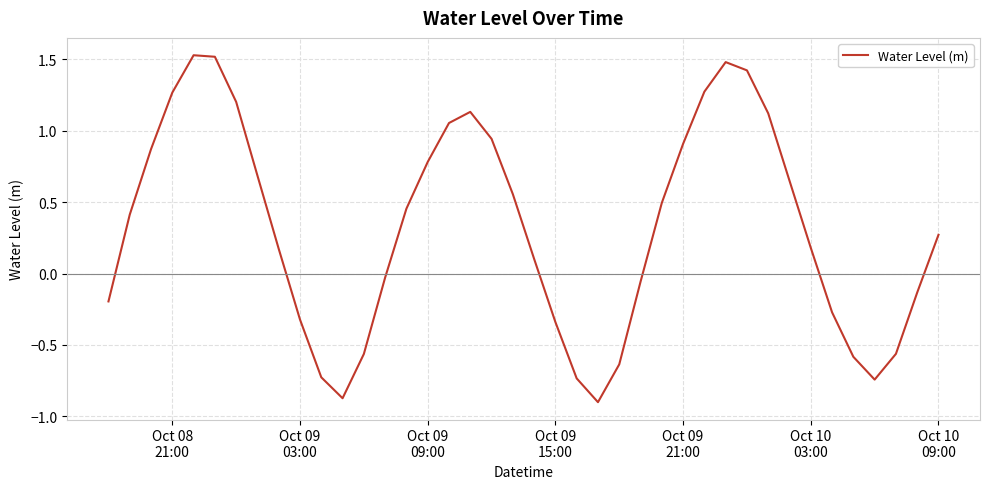

Reading left to right, list all the values displayed in this chart.

-0.2	0.4	0.9	1.3	1.5	1.5	1.2	0.7	0.2	-0.3	-0.7	-0.9	-0.6	-0.0	0.5	0.8	1.1	1.1	0.9	0.6	0.1	-0.3	-0.7	-0.9	-0.6	-0.1	0.5	0.9	1.3	1.5	1.4	1.1	0.6	0.2	-0.3	-0.6	-0.7	-0.6	-0.1	0.3